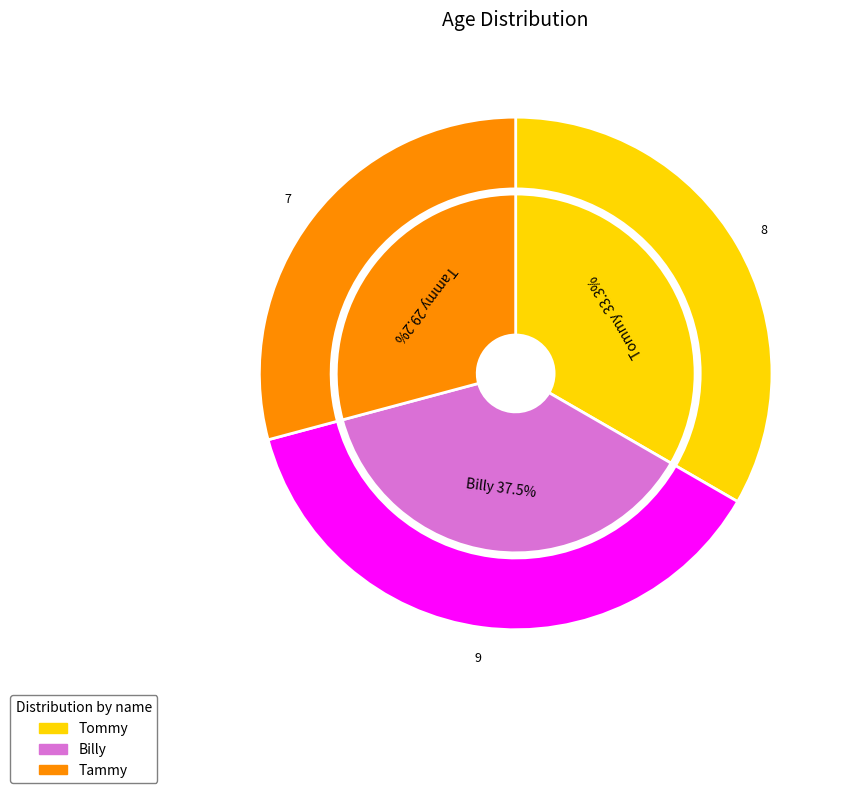

Count the number of slices in the pie.

3